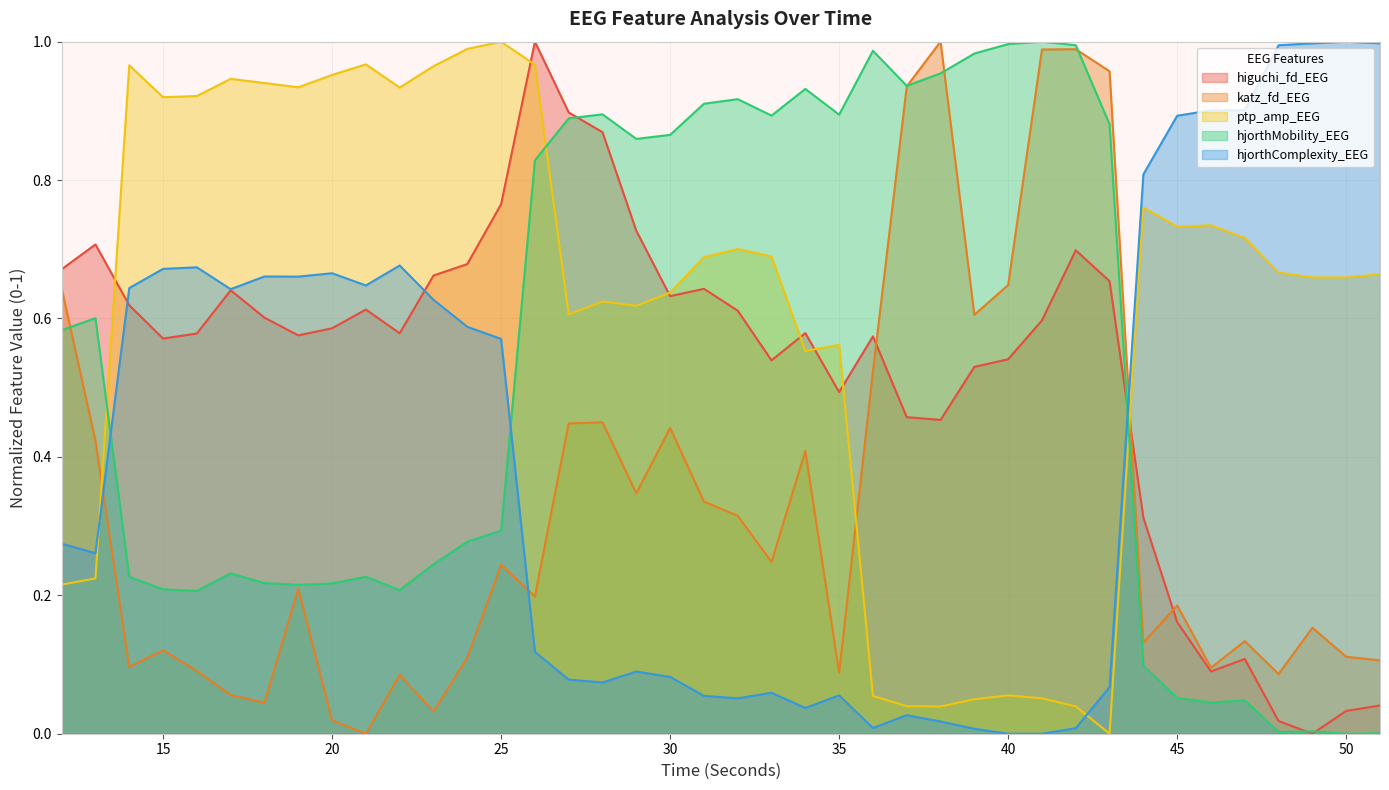

True or false: katz_fd_EEG and hjorthMobility_EEG intersect in this chart.

True